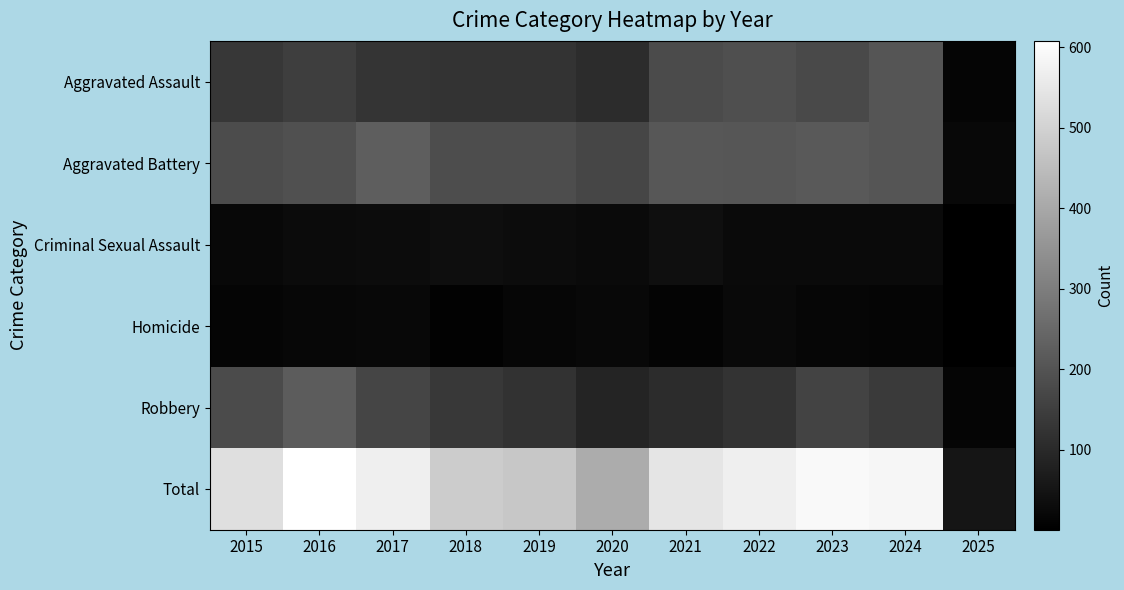

What is the total value across all series at 2019?

948